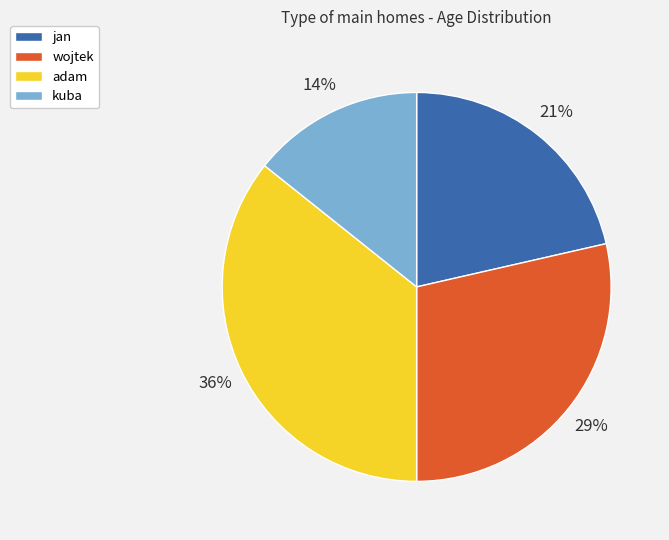

Is wojtek the majority of the pie?

No